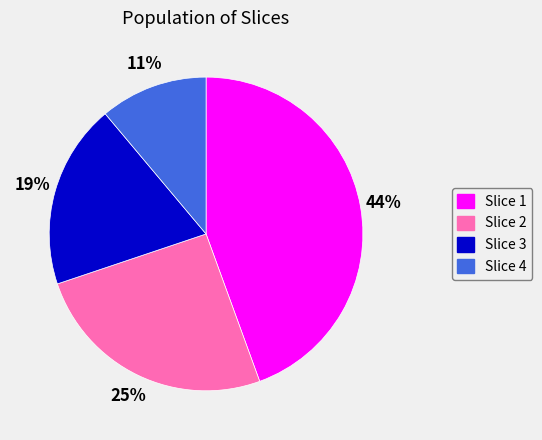

Do Slice 1 and Slice 4 together represent more than half of the pie?

Yes